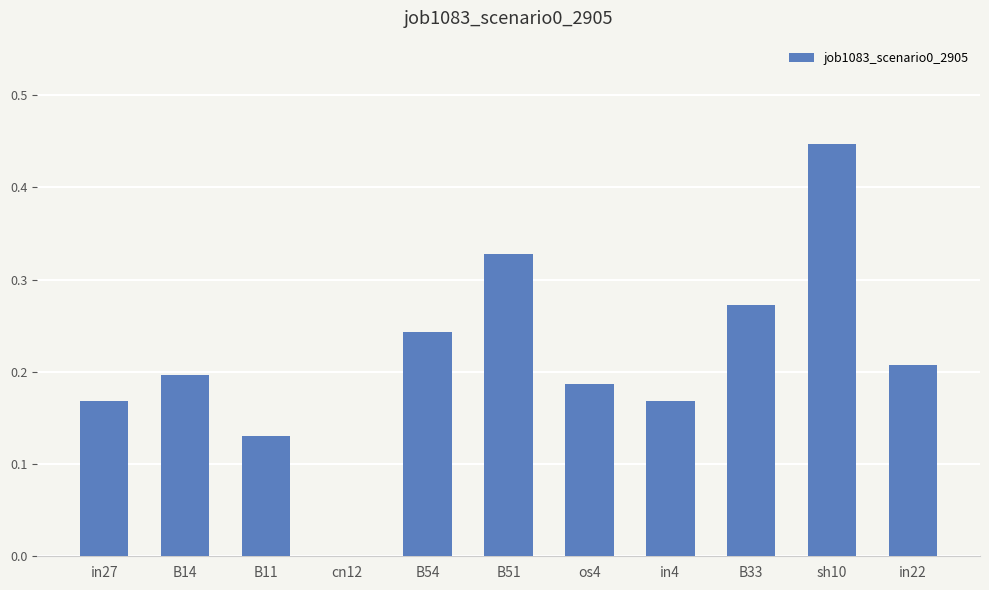

What is the sum of all values?

2.3